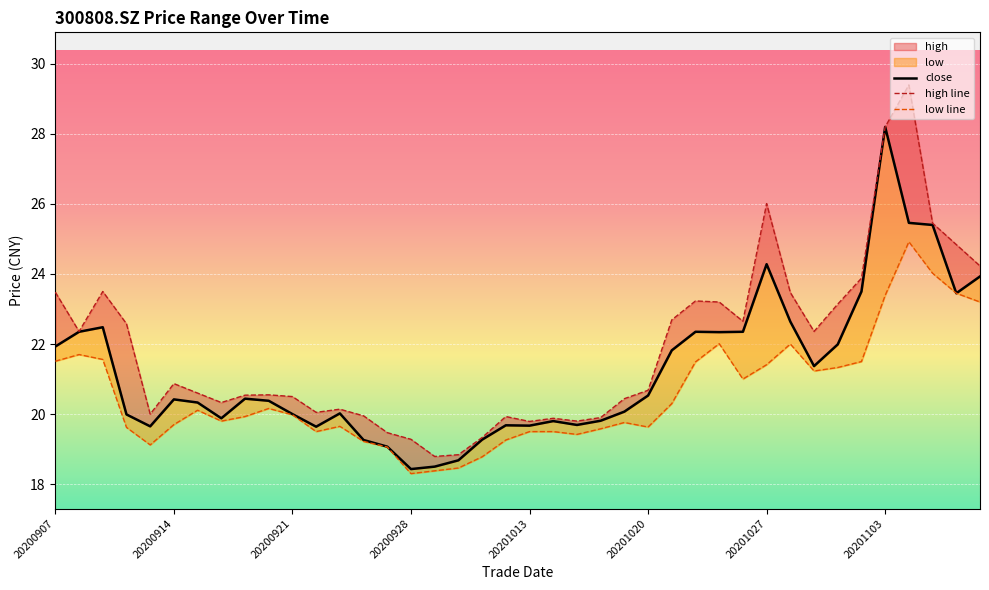

True or false: low and close intersect in this chart.

False